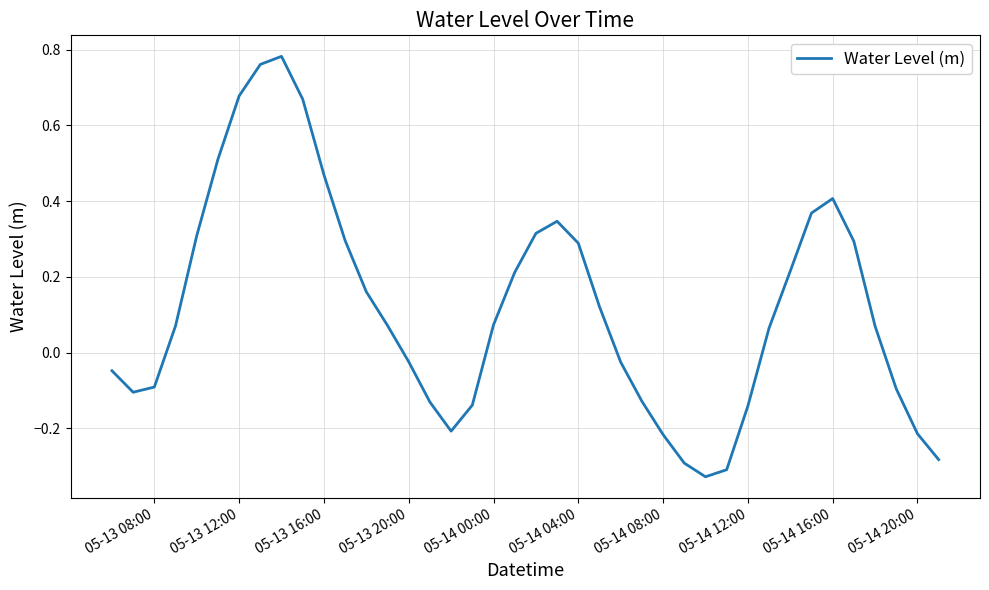

What is the difference between the maximum and minimum values?

1.1